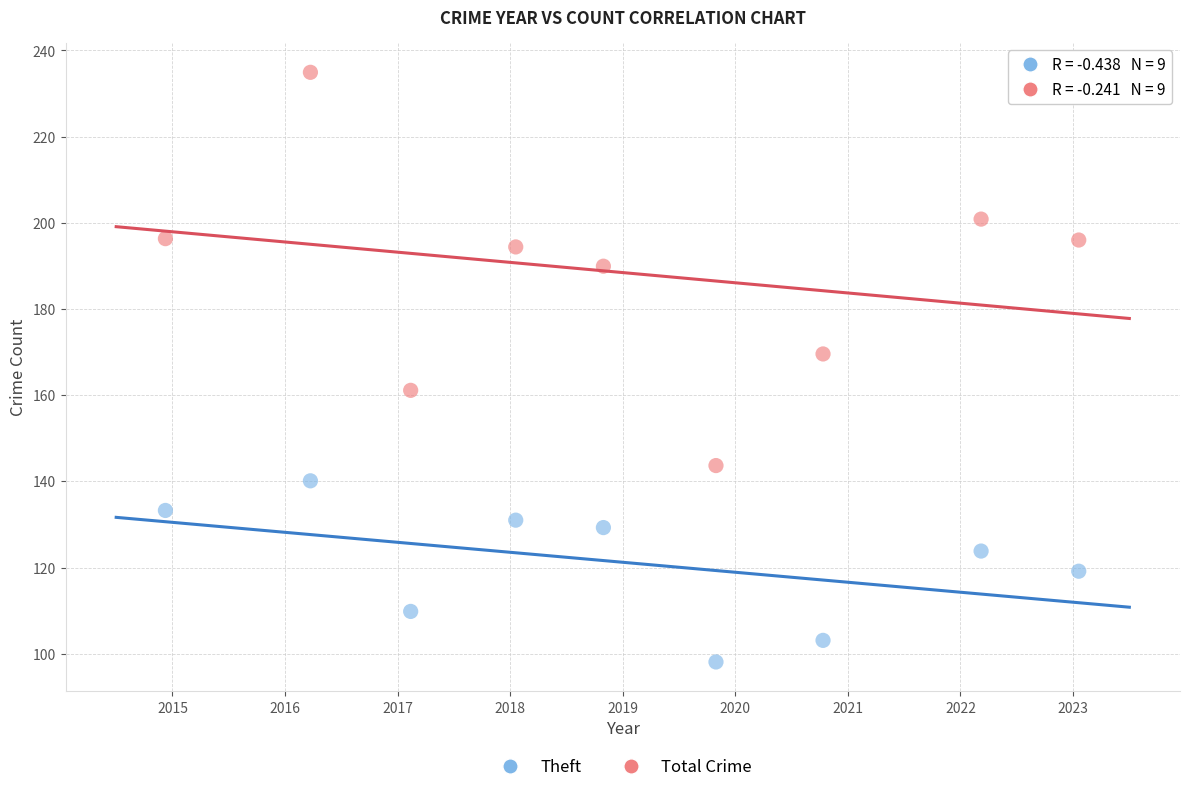

Across all data points, what is the range of Y values (max minus min)?

136.8